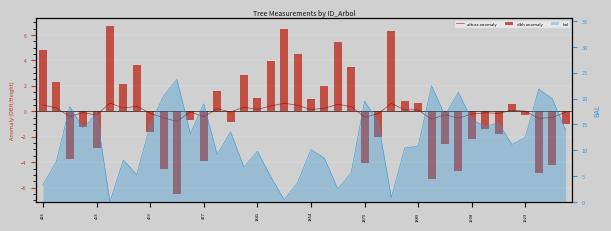

How many data points in dbh anomaly are less than 0?

21